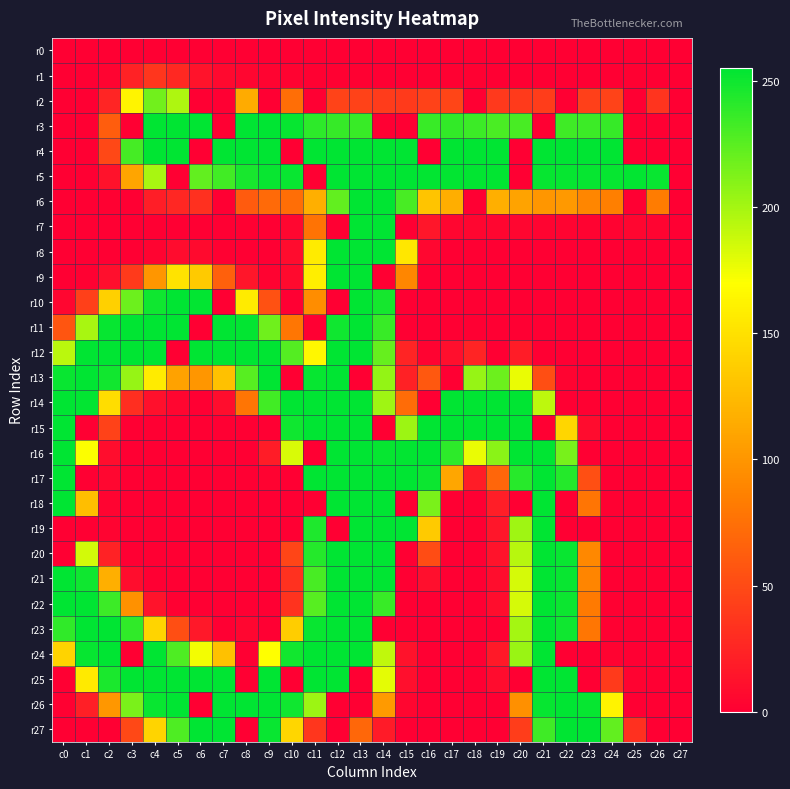

Reading right to left, transcribe all the data shown in this chart.

r0: c27=0	c26=0	c25=0	c24=0	c23=0	c22=0	c21=0	c20=0	c19=0	c18=0	c17=0	c16=0	c15=0	c14=0	c13=0	c12=0	c11=0	c10=0	c9=0	c8=0	c7=0	c6=0	c5=0	c4=0	c3=0	c2=0	c1=0	c0=0
r1: c27=0	c26=0	c25=1	c24=0	c23=0	c22=0	c21=0	c20=0	c19=0	c18=1	c17=1	c16=1	c15=0	c14=0	c13=1	c12=1	c11=1	c10=2	c9=3	c8=4	c7=6	c6=13	c5=27	c4=36	c3=23	c2=3	c1=0	c0=0
r2: c27=0	c26=35	c25=0	c24=45	c23=43	c22=0	c21=41	c20=39	c19=38	c18=0	c17=46	c16=44	c15=39	c14=40	c13=44	c12=45	c11=0	c10=74	c9=0	c8=114	c7=0	c6=0	c5=197	c4=217	c3=163	c2=25	c1=0	c0=0
r3: c27=0	c26=0	c25=0	c24=237	c23=235	c22=234	c21=0	c20=231	c19=230	c18=235	c17=238	c16=236	c15=0	c14=0	c13=236	c12=237	c11=240	c10=253	c9=255	c8=255	c7=0	c6=255	c5=255	c4=255	c3=0	c2=62	c1=0	c0=0
r4: c27=0	c26=0	c25=0	c24=255	c23=255	c22=255	c21=255	c20=0	c19=255	c18=255	c17=255	c16=0	c15=255	c14=255	c13=255	c12=255	c11=255	c10=0	c9=255	c8=255	c7=255	c6=0	c5=255	c4=255	c3=232	c2=48	c1=0	c0=0
r5: c27=0	c26=252	c25=254	c24=253	c23=253	c22=253	c21=253	c20=0	c19=254	c18=254	c17=254	c16=254	c15=255	c14=255	c13=255	c12=255	c11=0	c10=252	c9=252	c8=247	c7=233	c6=222	c5=0	c4=199	c3=110	c2=12	c1=0	c0=0
r6: c27=0	c26=83	c25=0	c24=85	c23=90	c22=102	c21=100	c20=109	c19=117	c18=0	c17=116	c16=131	c15=231	c14=255	c13=255	c12=222	c11=117	c10=74	c9=71	c8=61	c7=0	c6=32	c5=26	c4=20	c3=0	c2=1	c1=0	c0=0
r7: c27=0	c26=3	c25=4	c24=2	c23=2	c22=3	c21=3	c20=4	c19=4	c18=4	c17=4	c16=15	c15=0	c14=255	c13=255	c12=0	c11=77	c10=5	c9=0	c8=1	c7=0	c6=0	c5=0	c4=0	c3=0	c2=0	c1=0	c0=0
r8: c27=0	c26=0	c25=0	c24=0	c23=0	c22=0	c21=0	c20=0	c19=0	c18=0	c17=0	c16=5	c15=154	c14=255	c13=255	c12=255	c11=157	c10=8	c9=0	c8=0	c7=1	c6=7	c5=8	c4=3	c3=0	c2=0	c1=0	c0=0
r9: c27=0	c26=0	c25=0	c24=0	c23=0	c22=0	c21=0	c20=0	c19=0	c18=0	c17=0	c16=0	c15=90	c14=0	c13=255	c12=255	c11=159	c10=7	c9=2	c8=15	c7=64	c6=135	c5=152	c4=100	c3=39	c2=10	c1=1	c0=0
r10: c27=0	c26=0	c25=0	c24=0	c23=0	c22=0	c21=0	c20=0	c19=0	c18=0	c17=0	c16=0	c15=0	c14=248	c13=255	c12=0	c11=94	c10=0	c9=54	c8=157	c7=0	c6=254	c5=255	c4=250	c3=219	c2=139	c1=43	c0=4
r11: c27=0	c26=0	c25=0	c24=0	c23=0	c22=0	c21=0	c20=0	c19=0	c18=0	c17=0	c16=0	c15=0	c14=236	c13=255	c12=250	c11=0	c10=79	c9=218	c8=254	c7=255	c6=0	c5=255	c4=255	c3=255	c2=253	c1=199	c0=57
r12: c27=0	c26=0	c25=0	c24=0	c23=0	c22=0	c21=0	c20=19	c19=0	c18=24	c17=10	c16=2	c15=24	c14=221	c13=255	c12=255	c11=165	c10=227	c9=255	c8=255	c7=255	c6=255	c5=0	c4=255	c3=255	c2=255	c1=255	c0=193
r13: c27=0	c26=0	c25=0	c24=0	c23=0	c22=3	c21=52	c20=177	c19=219	c18=205	c17=0	c16=59	c15=22	c14=206	c13=0	c12=255	c11=253	c10=0	c9=255	c8=226	c7=129	c6=100	c5=108	c4=157	c3=205	c2=249	c1=255	c0=252
r14: c27=0	c26=0	c25=0	c24=0	c23=1	c22=0	c21=192	c20=255	c19=255	c18=255	c17=255	c16=0	c15=72	c14=202	c13=255	c12=255	c11=255	c10=255	c9=233	c8=78	c7=9	c6=0	c5=4	c4=11	c3=31	c2=148	c1=254	c0=255
r15: c27=0	c26=0	c25=0	c24=0	c23=8	c22=143	c21=0	c20=255	c19=255	c18=255	c17=255	c16=255	c15=203	c14=0	c13=255	c12=255	c11=255	c10=250	c9=0	c8=0	c7=0	c6=0	c5=0	c4=0	c3=0	c2=44	c1=0	c0=255
r16: c27=0	c26=0	c25=0	c24=0	c23=0	c22=215	c21=255	c20=255	c19=209	c18=177	c17=240	c16=255	c15=254	c14=253	c13=255	c12=255	c11=0	c10=183	c9=19	c8=0	c7=0	c6=0	c5=0	c4=0	c3=0	c2=9	c1=171	c0=255
r17: c27=0	c26=0	c25=0	c24=0	c23=53	c22=243	c21=255	c20=242	c19=68	c18=19	c17=111	c16=251	c15=255	c14=255	c13=255	c12=255	c11=255	c10=0	c9=2	c8=0	c7=0	c6=0	c5=0	c4=0	c3=0	c2=5	c1=0	c0=255
r18: c27=0	c26=0	c25=0	c24=1	c23=78	c22=0	c21=255	c20=0	c19=20	c18=0	c17=0	c16=214	c15=0	c14=255	c13=255	c12=255	c11=0	c10=0	c9=0	c8=0	c7=0	c6=0	c5=0	c4=0	c3=0	c2=3	c1=127	c0=255
r19: c27=0	c26=0	c25=0	c24=0	c23=0	c22=0	c21=255	c20=202	c19=15	c18=0	c17=0	c16=135	c15=255	c14=255	c13=255	c12=0	c11=245	c10=0	c9=0	c8=0	c7=0	c6=0	c5=0	c4=0	c3=0	c2=3	c1=0	c0=0
r20: c27=0	c26=0	c25=0	c24=0	c23=91	c22=252	c21=255	c20=194	c19=13	c18=0	c17=0	c16=51	c15=0	c14=255	c13=255	c12=255	c11=243	c10=46	c9=0	c8=0	c7=0	c6=0	c5=0	c4=0	c3=0	c2=23	c1=185	c0=0
r21: c27=0	c26=0	c25=0	c24=0	c23=89	c22=252	c21=255	c20=184	c19=9	c18=0	c17=0	c16=10	c15=0	c14=255	c13=255	c12=255	c11=231	c10=33	c9=0	c8=0	c7=0	c6=0	c5=0	c4=0	c3=9	c2=117	c1=250	c0=255
r22: c27=0	c26=0	c25=0	c24=1	c23=82	c22=251	c21=255	c20=184	c19=9	c18=0	c17=0	c16=0	c15=0	c14=236	c13=255	c12=255	c11=226	c10=34	c9=0	c8=0	c7=0	c6=0	c5=1	c4=13	c3=97	c2=235	c1=255	c0=255
r23: c27=0	c26=0	c25=0	c24=1	c23=79	c22=250	c21=255	c20=200	c19=0	c18=0	c17=0	c16=0	c15=0	c14=0	c13=255	c12=255	c11=252	c10=137	c9=0	c8=4	c7=0	c6=16	c5=52	c4=142	c3=239	c2=255	c1=255	c0=239
r24: c27=0	c26=0	c25=0	c24=2	c23=0	c22=0	c21=255	c20=204	c19=17	c18=0	c17=0	c16=0	c15=12	c14=191	c13=255	c12=255	c11=255	c10=249	c9=170	c8=0	c7=129	c6=174	c5=229	c4=255	c3=0	c2=255	c1=253	c0=141
r25: c27=0	c26=0	c25=2	c24=39	c23=0	c22=255	c21=255	c20=0	c19=8	c18=0	c17=0	c16=0	c15=10	c14=179	c13=0	c12=255	c11=255	c10=0	c9=255	c8=0	c7=255	c6=255	c5=255	c4=255	c3=255	c2=246	c1=156	c0=0
r26: c27=0	c26=0	c25=0	c24=162	c23=253	c22=255	c21=253	c20=96	c19=0	c18=0	c17=0	c16=0	c15=4	c14=103	c13=0	c12=0	c11=203	c10=250	c9=255	c8=255	c7=255	c6=0	c5=255	c4=252	c3=214	c2=101	c1=21	c0=1
r27: c27=0	c26=0	c25=32	c24=222	c23=255	c22=255	c21=234	c20=41	c19=0	c18=0	c17=0	c16=0	c15=0	c14=18	c13=69	c12=0	c11=36	c10=143	c9=252	c8=0	c7=255	c6=255	c5=229	c4=142	c3=48	c2=0	c1=0	c0=0